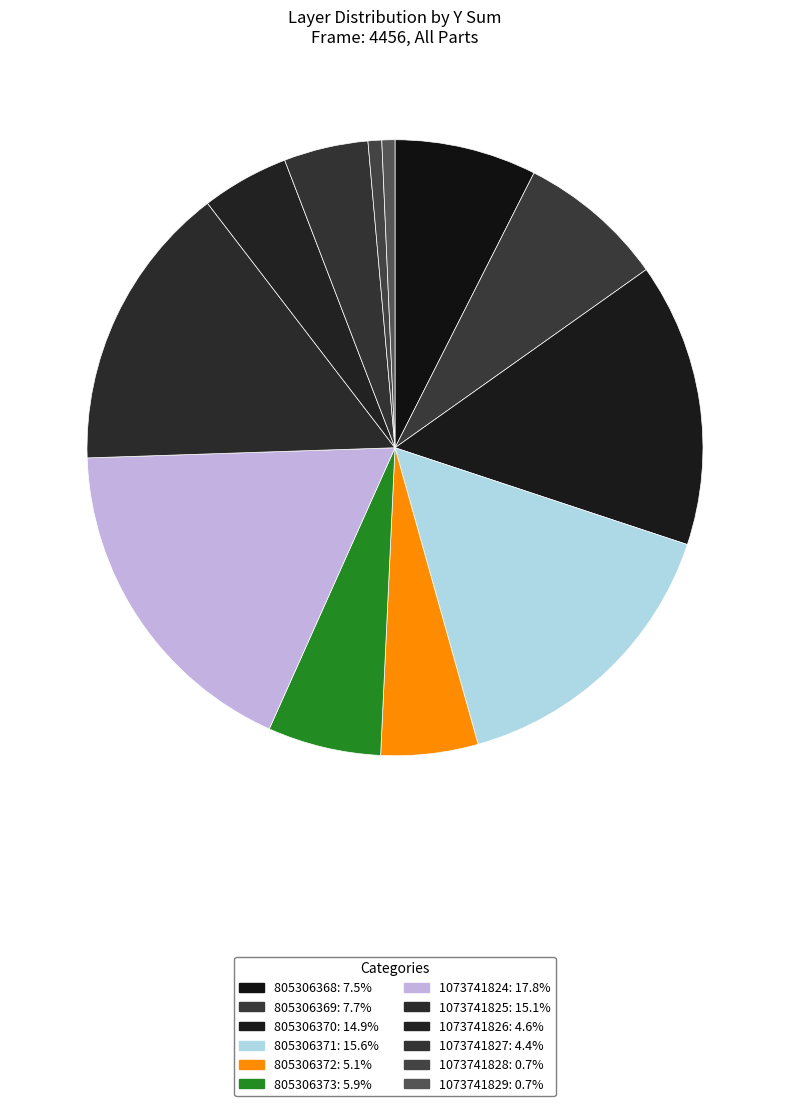

Count the number of slices in the pie.

12